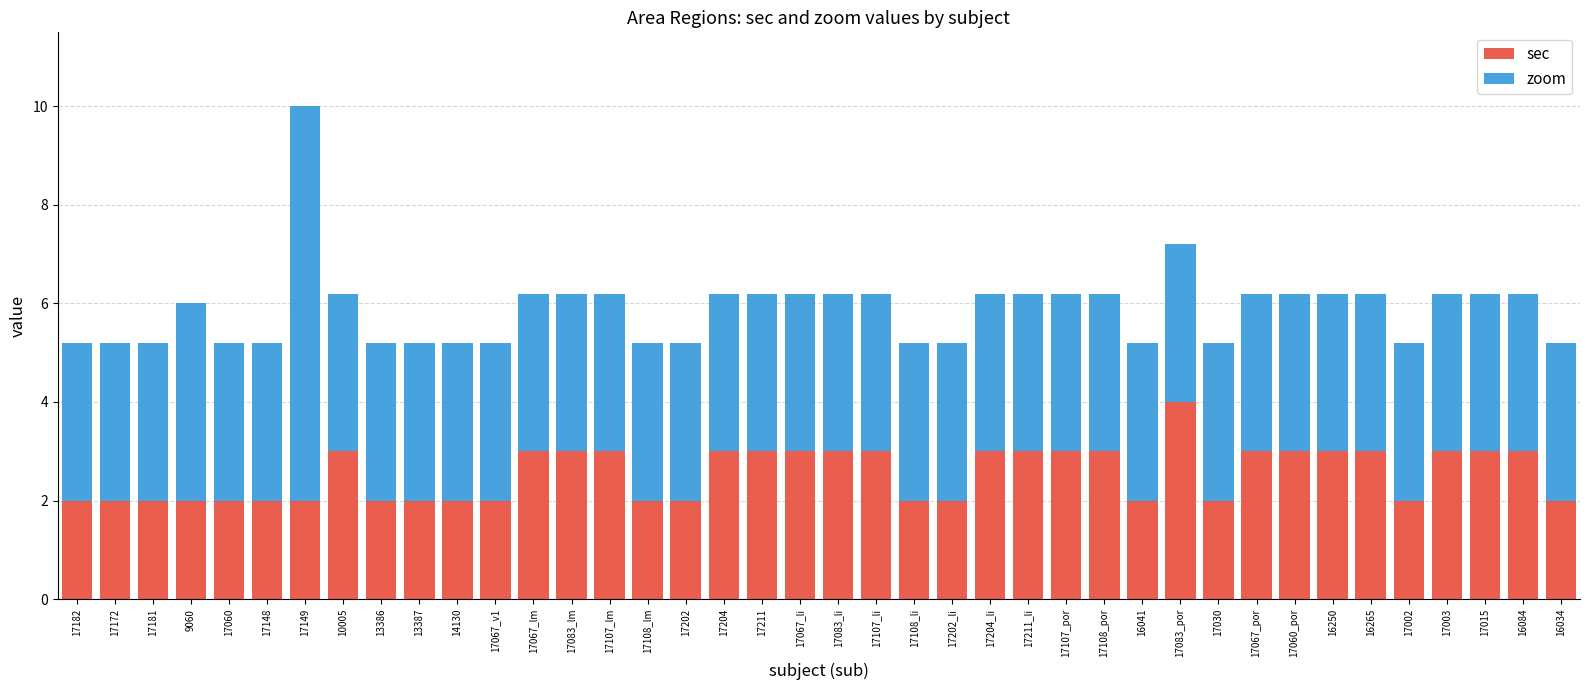

Is it true that sec equals 1.0 at 17060?

False